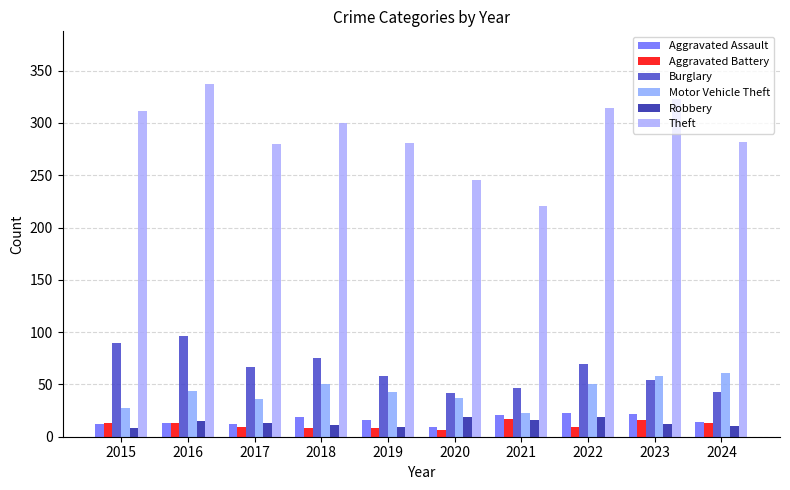

How many series are shown in this chart?

6